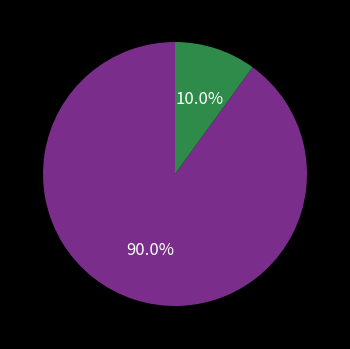

Is there a majority slice in this chart?

Yes